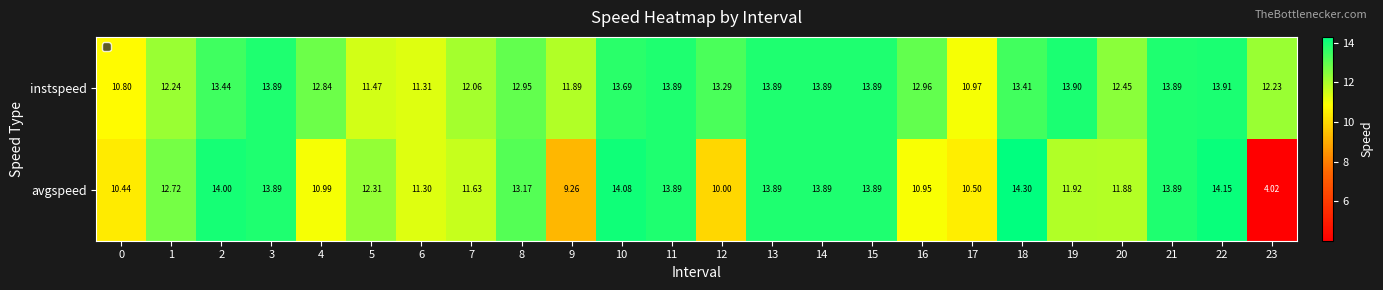

Which series has the largest range (max minus min)?

avgspeed